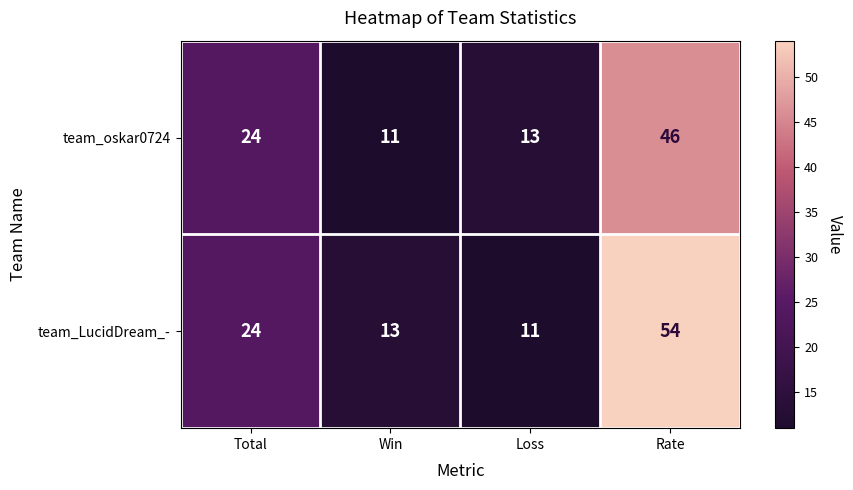

True or false: team_LucidDream_- has a value of 11 at Total.

False